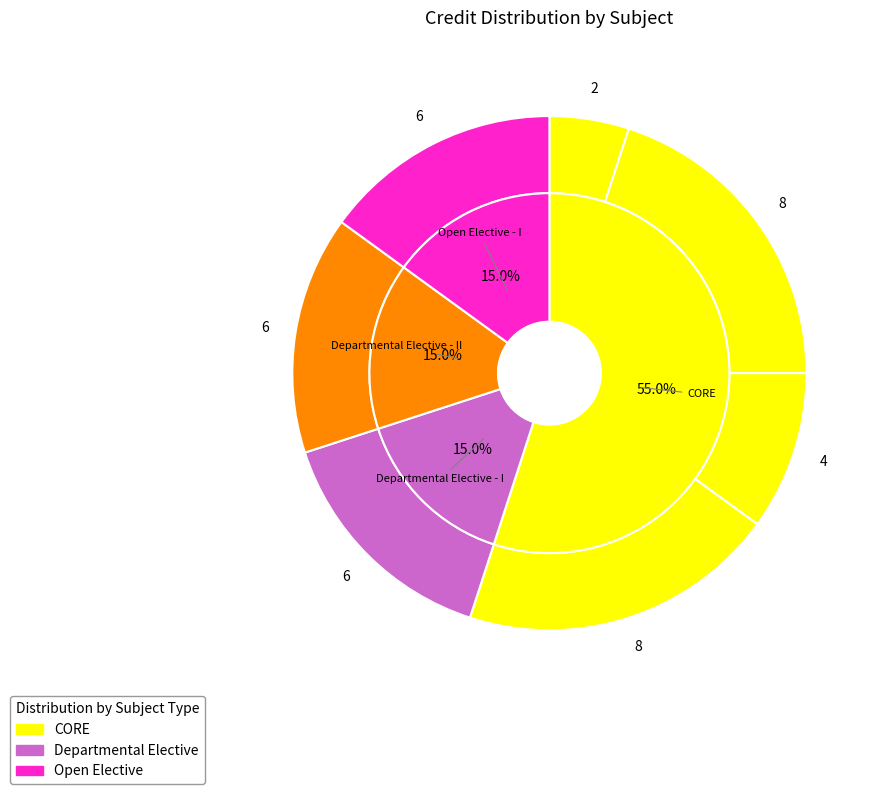

How many slices are in this pie chart?

7